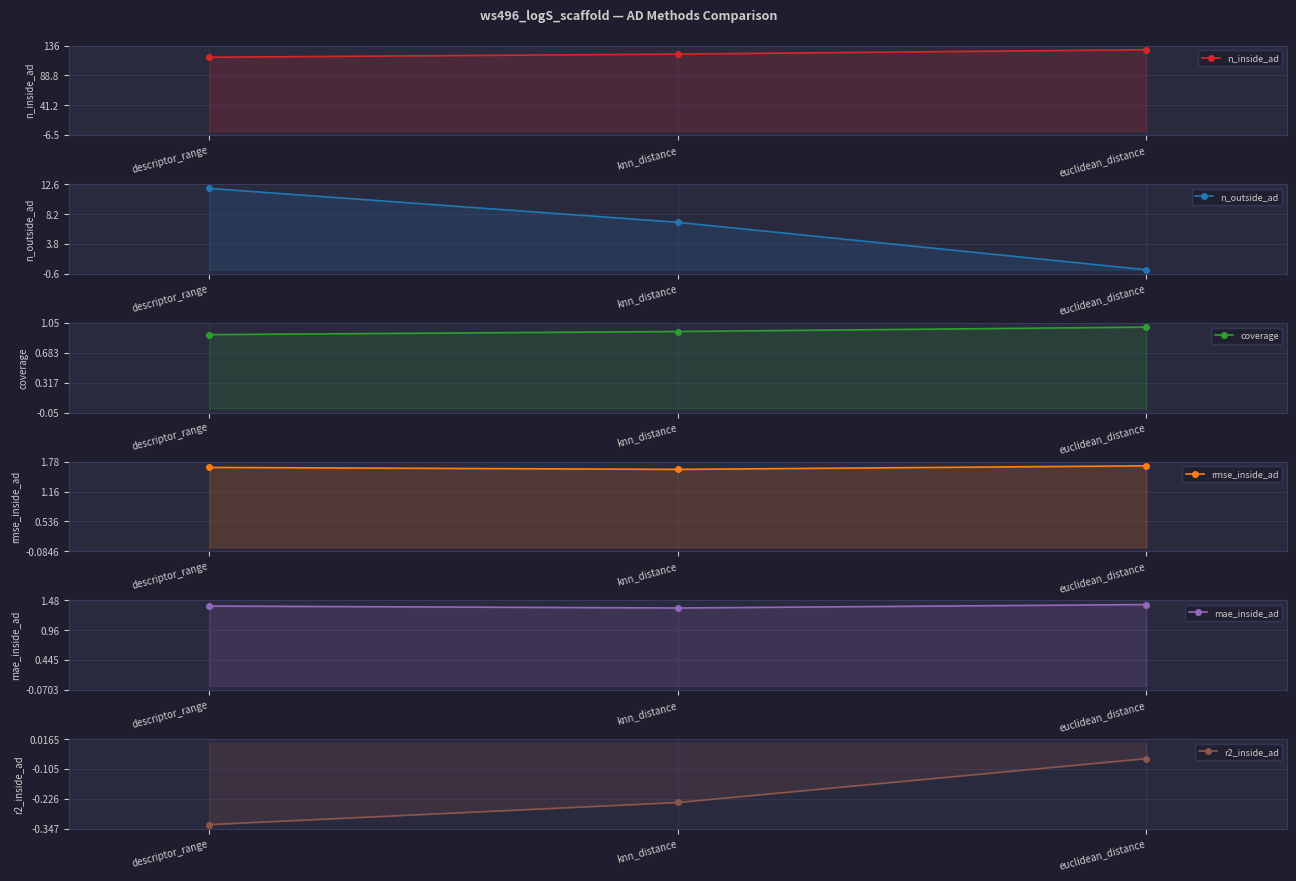

What is the highest value of the rmse_inside_ad series?

1.7